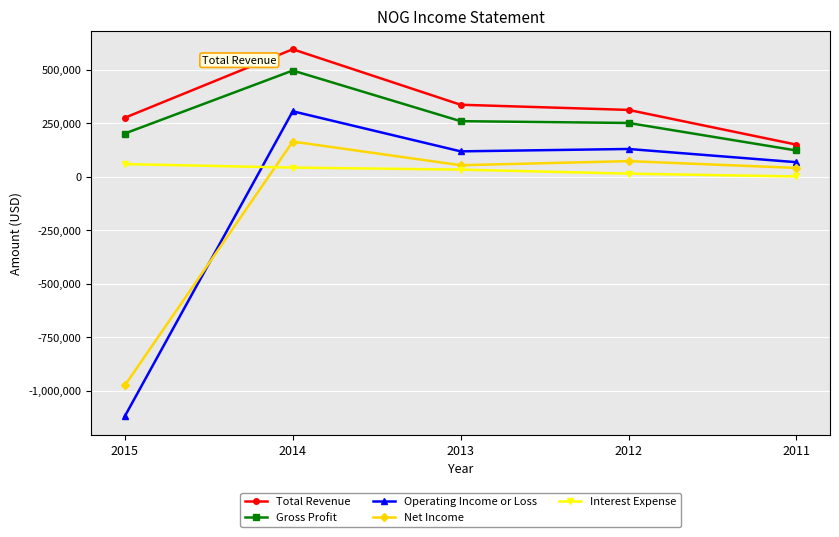

What is the sum of the Gross Profit values at 2015 and 2013?

460400